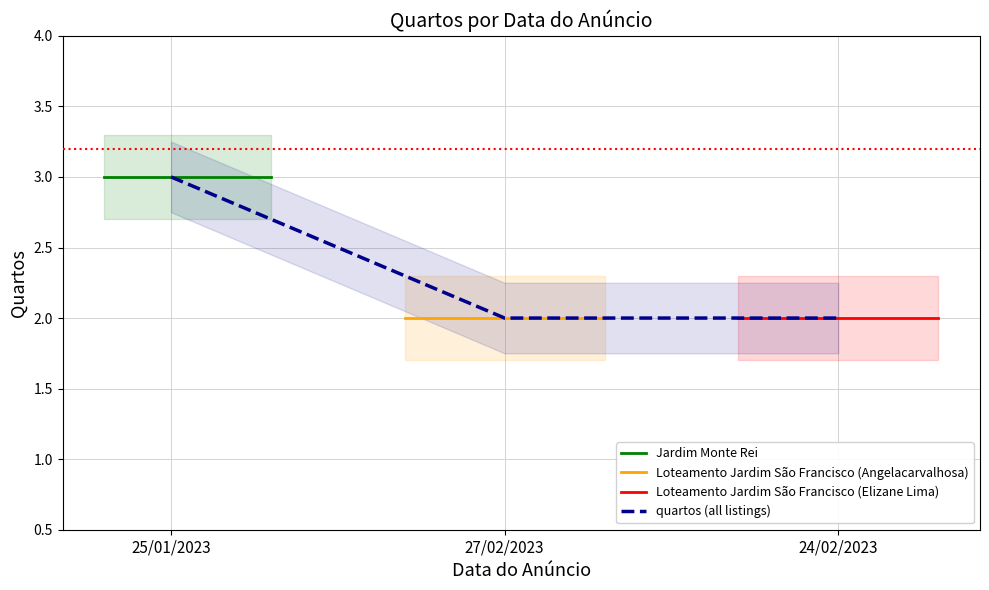

What is the maximum value for quartos (all listings)?

3